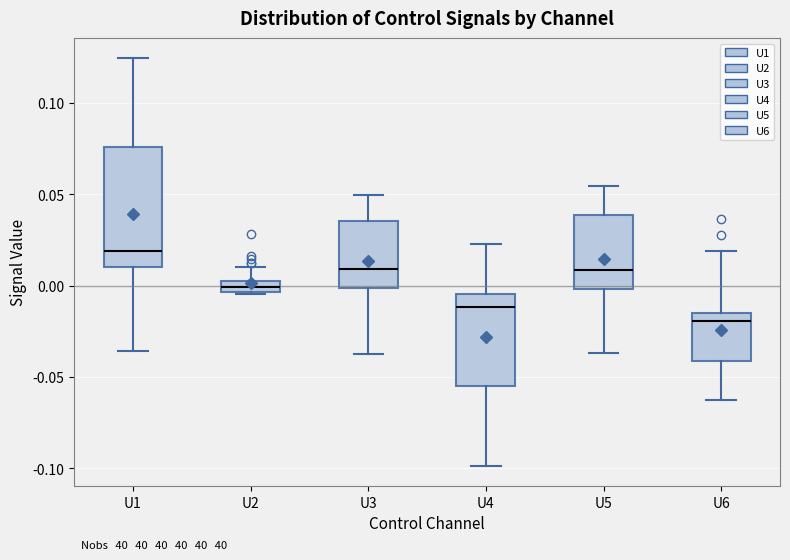

Which box's median line is the lowest?

U6